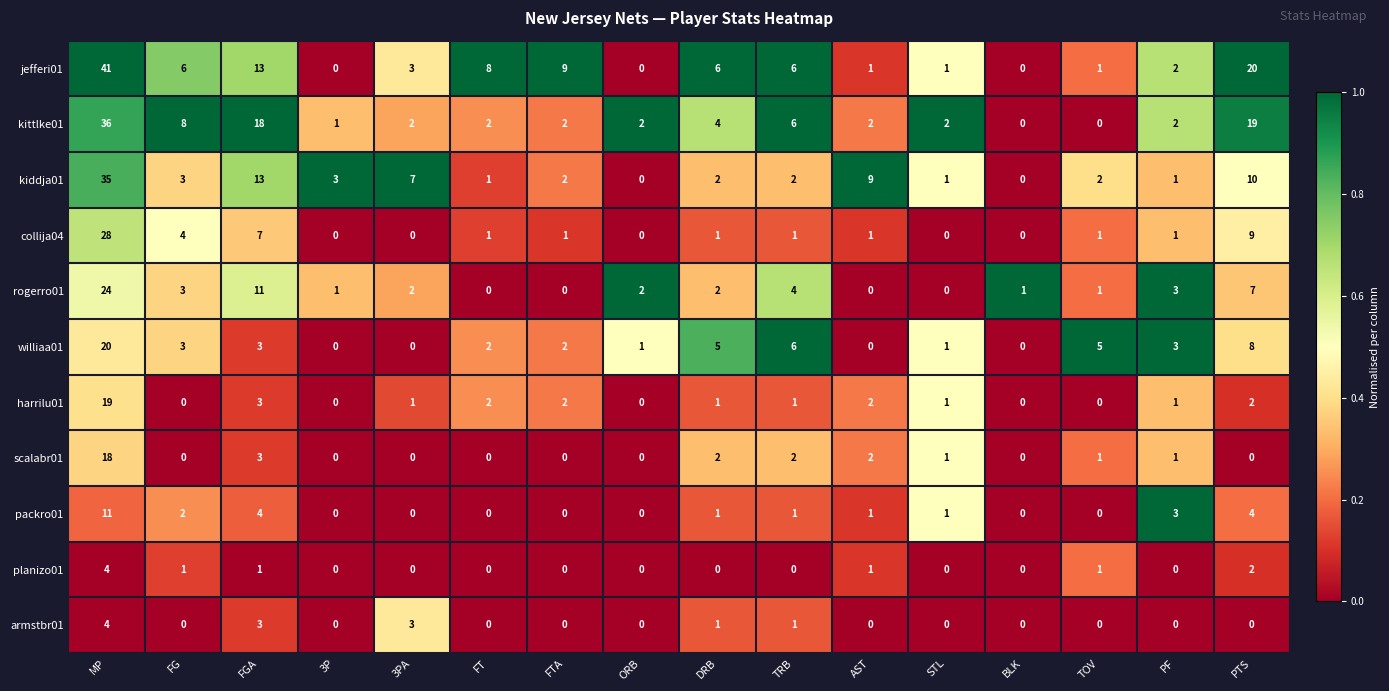

What is the highest value of the jefferi01 series?

41